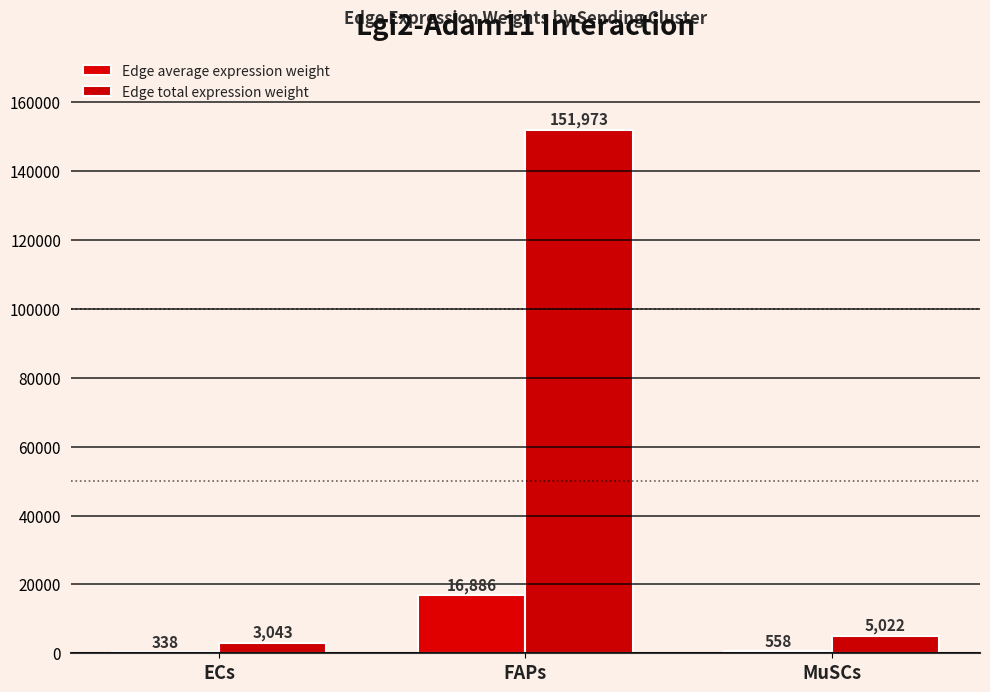

What is the minimum value shown in the chart?

338.1